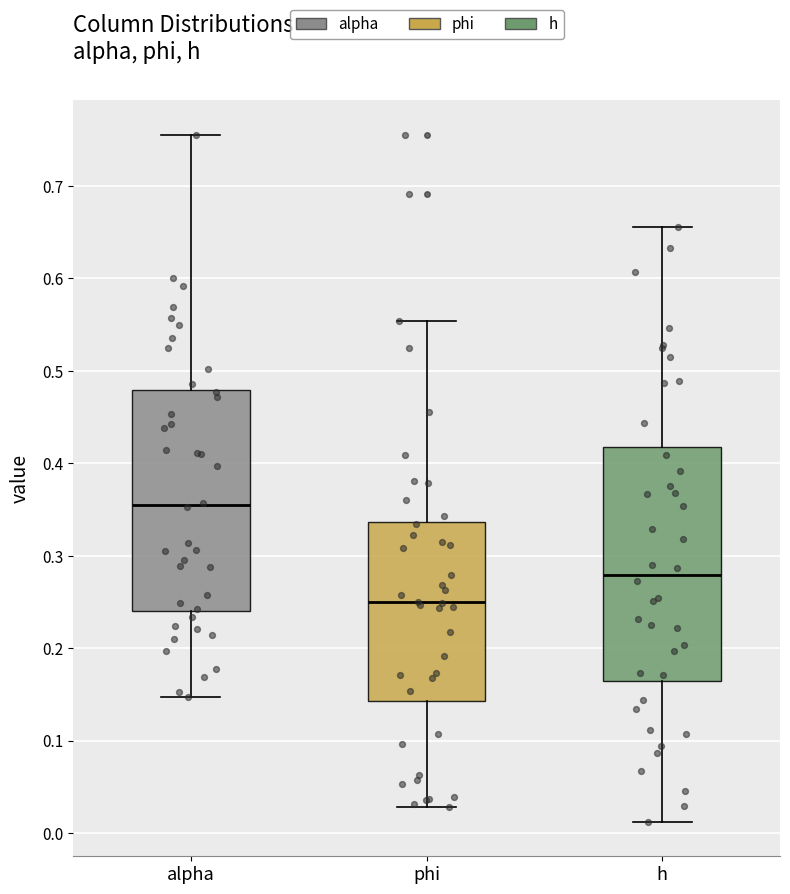

Reading left to right, read every box against the y-axis: the position of its median line, the range the box covers, and the ends of its whiskers. The values are not printed on the chart, so give them approximately, as read against the axis.

alpha: median 0.35, box 0.24 to 0.48, whiskers 0.15 to 0.76
phi: median 0.25, box 0.14 to 0.34, whiskers 0.03 to 0.55
h: median 0.28, box 0.16 to 0.42, whiskers 0.01 to 0.66